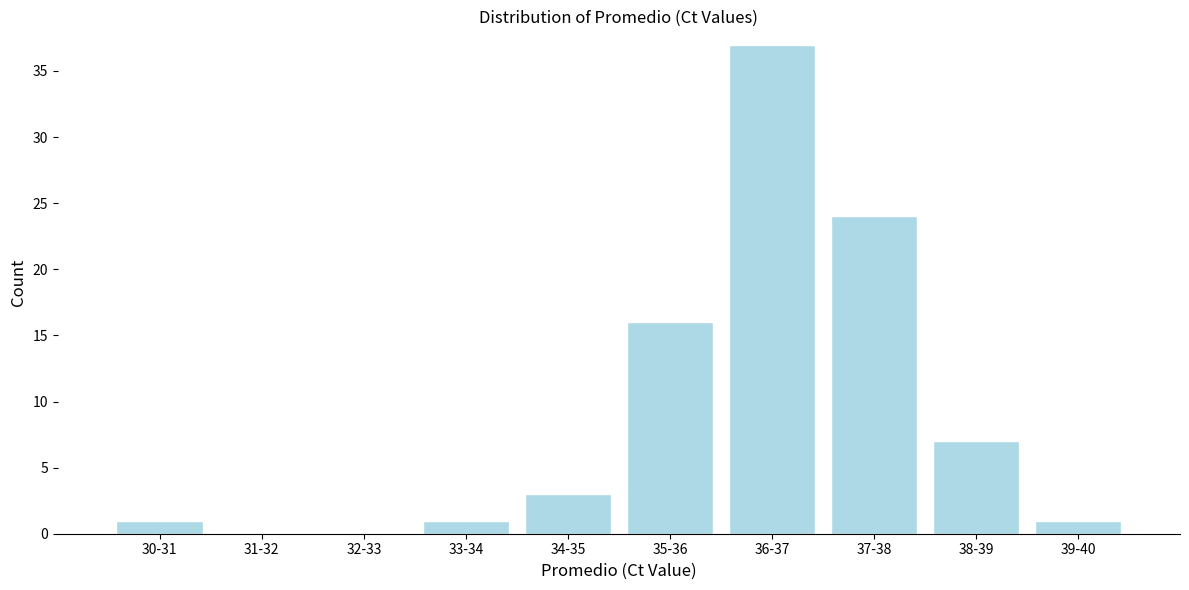

Reading left to right, transcribe all the data shown in this chart.

30-31=1	31-32=0	32-33=0	33-34=1	34-35=3	35-36=16	36-37=37	37-38=24	38-39=7	39-40=1